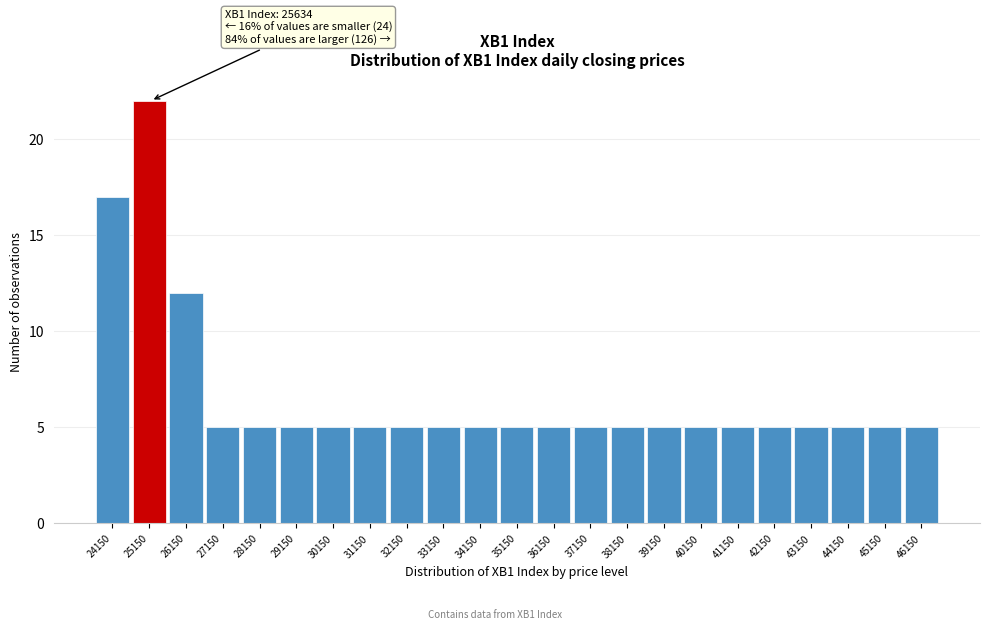

Reading left to right, extract all data points from this chart.

17	22	12	5	5	5	5	5	5	5	5	5	5	5	5	5	5	5	5	5	5	5	5